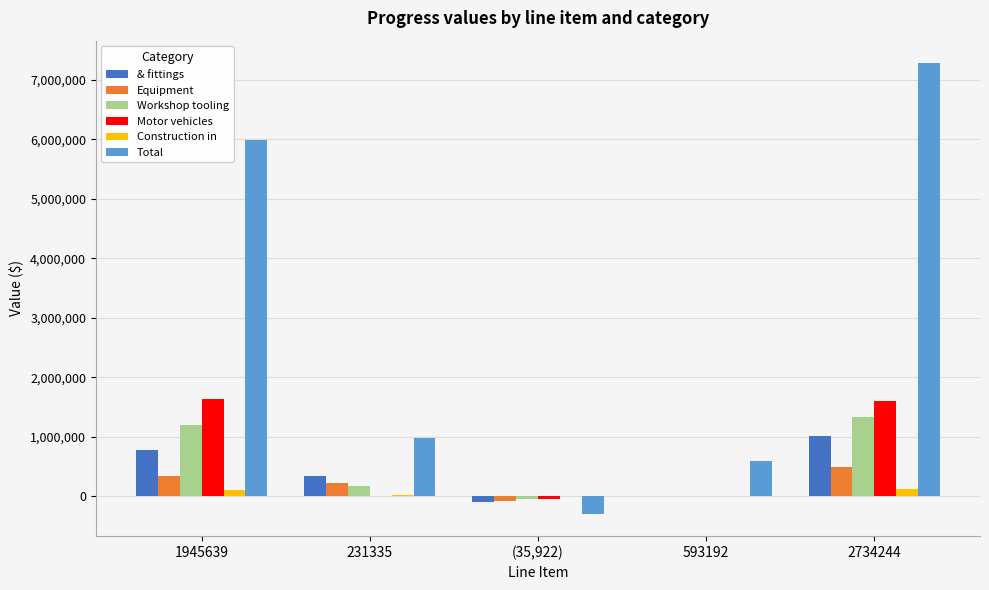

Which series has the largest total across all categories?

Total